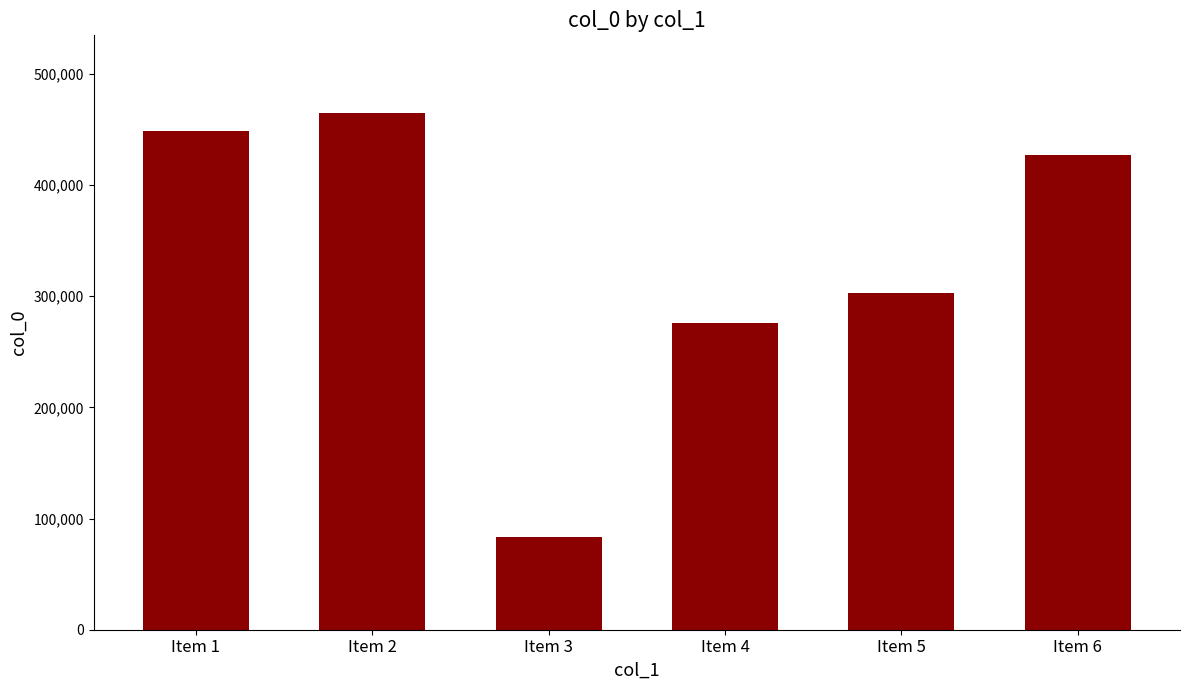

True or false: the data shows 112466 at Item 3.

False